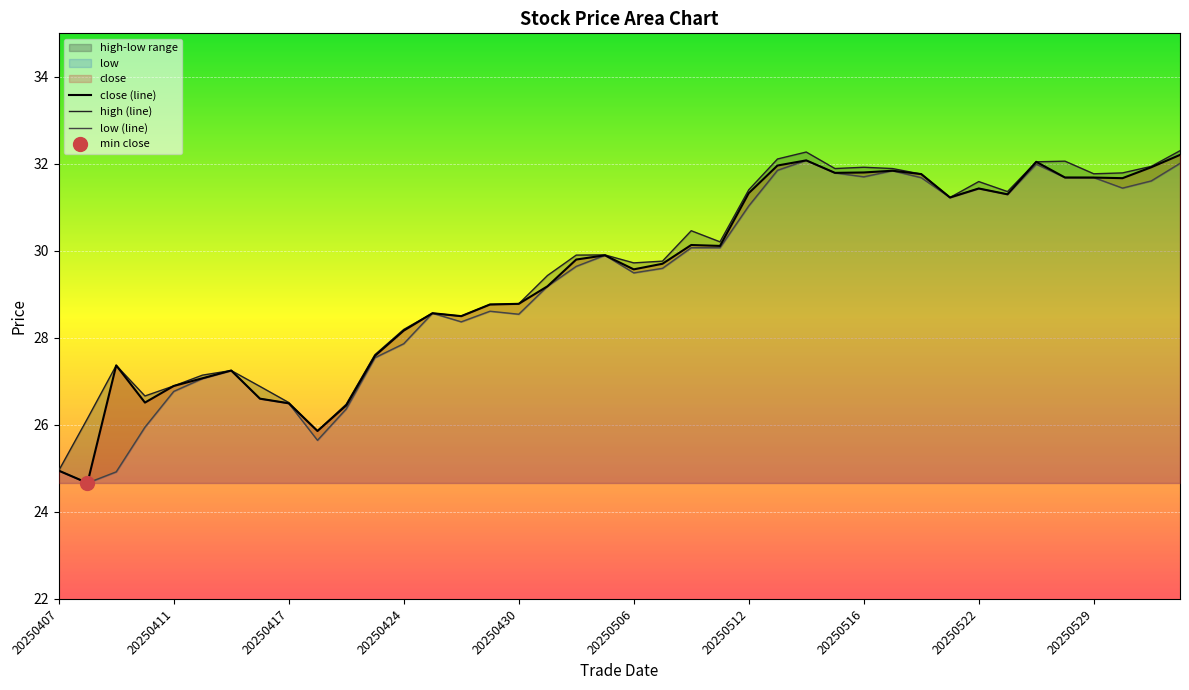

The close (line) series shows 13.0 at 20250417. True or false?

False